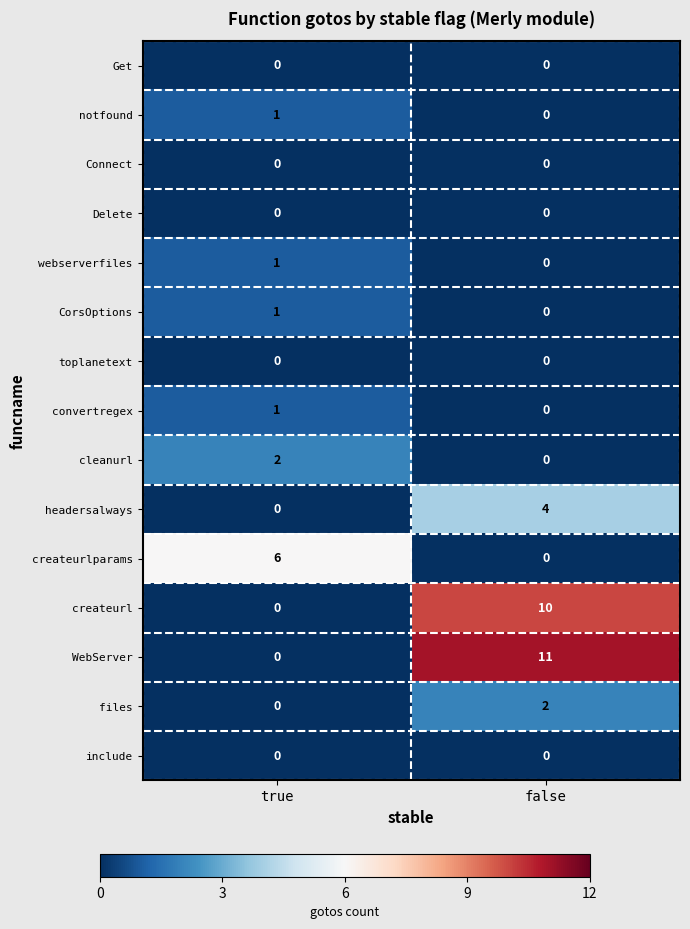

At which category is the sum across all series the highest?

false